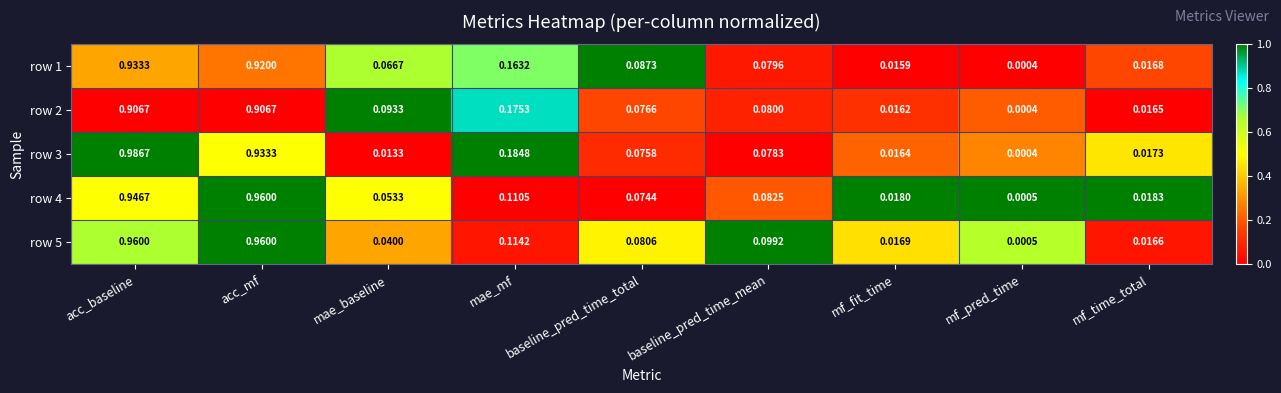

At which category is the sum across all series the highest?

acc_baseline